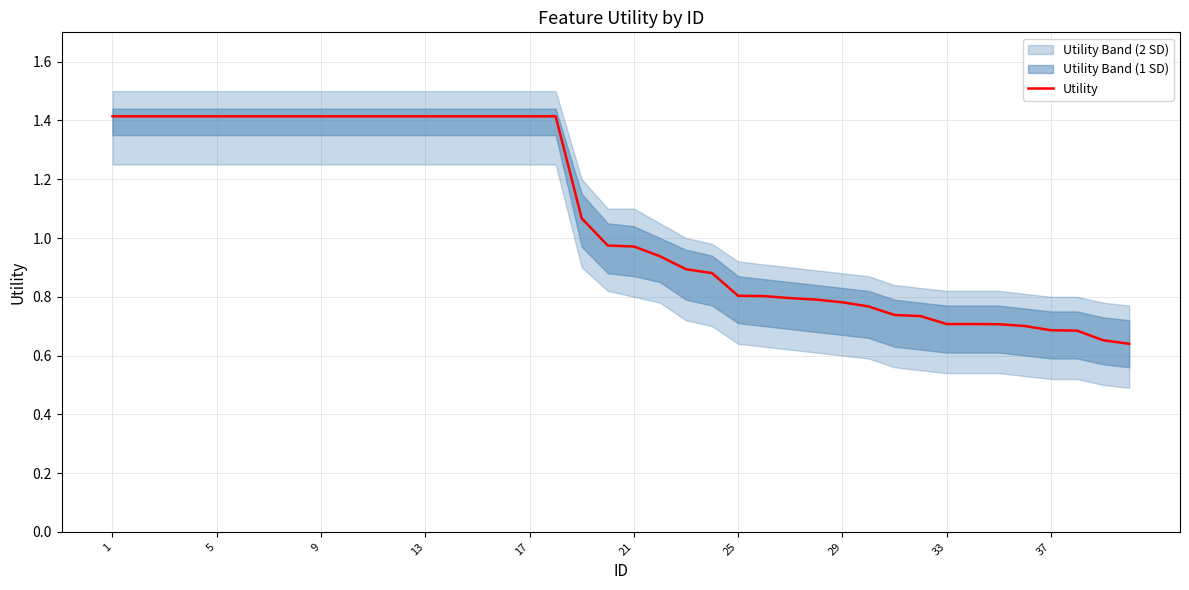

The value of Utility at 37 is 0.1. True or false?

False